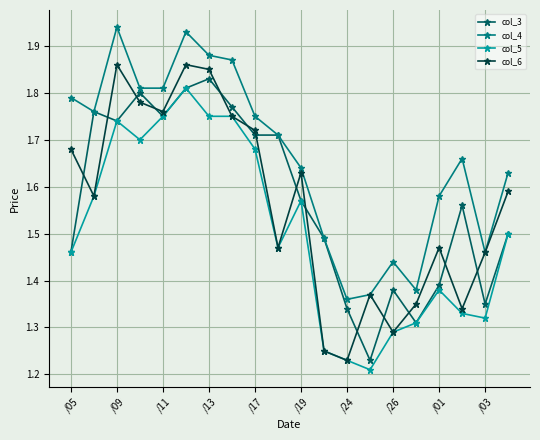

How many col_5 values are between 1 and 2?

20